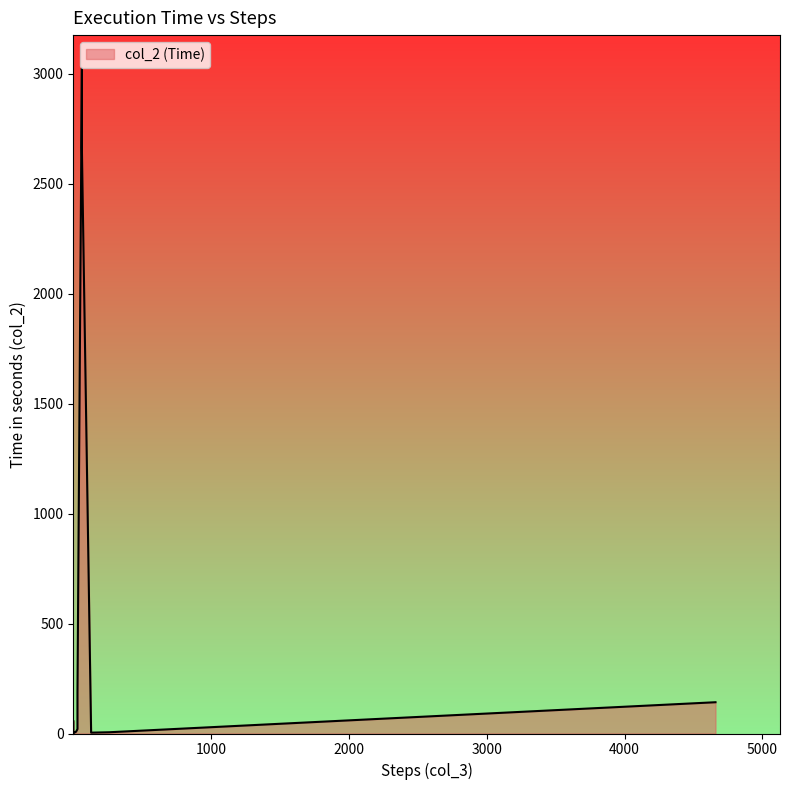

What is the sum of all values?

9759.0